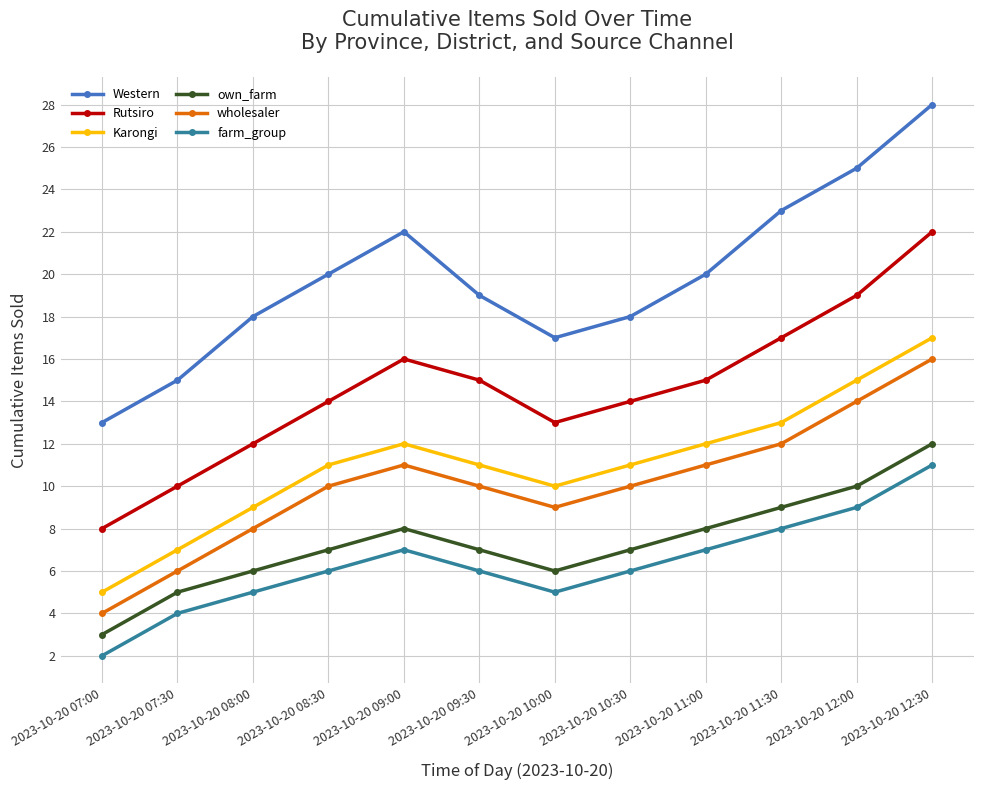

What is the difference between the farm_group values at 2023-10-20 07:30 and 2023-10-20 08:00?

1